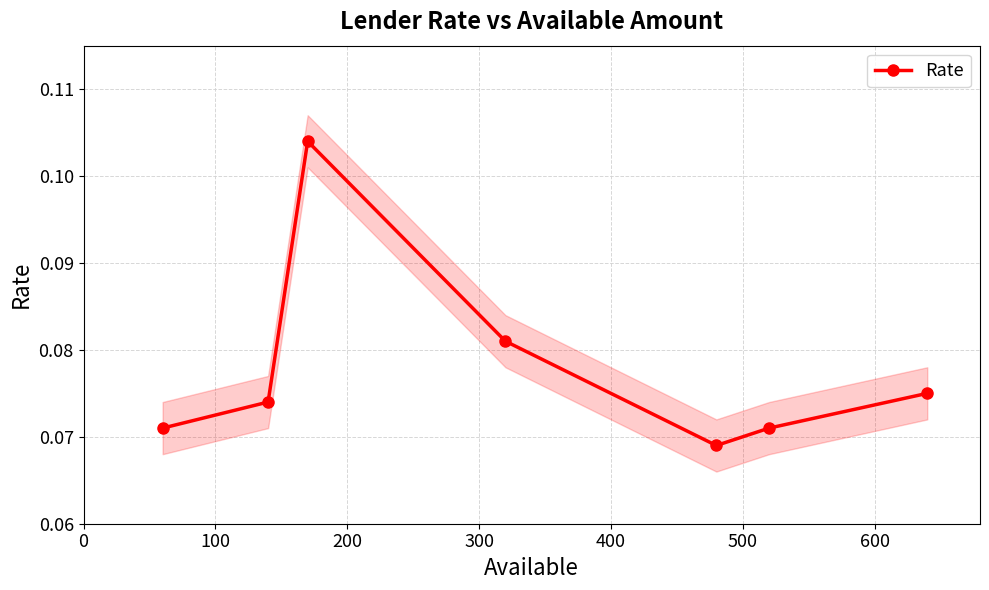

In Rate, how many points are higher than both neighbors (excluding endpoints)?

1